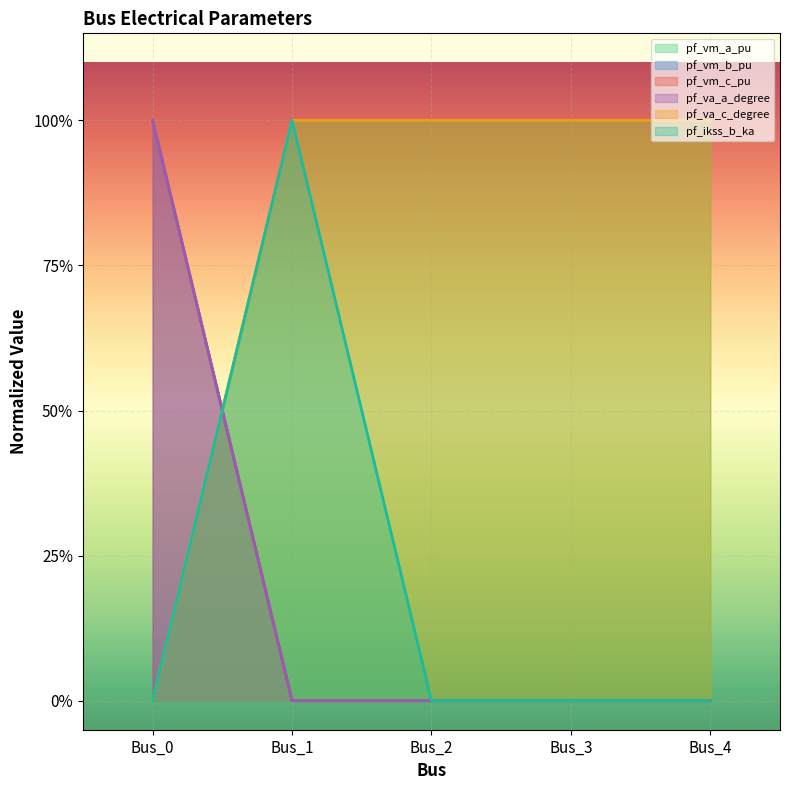

At which label is pf_vm_a_pu closest to 0?

Bus_0